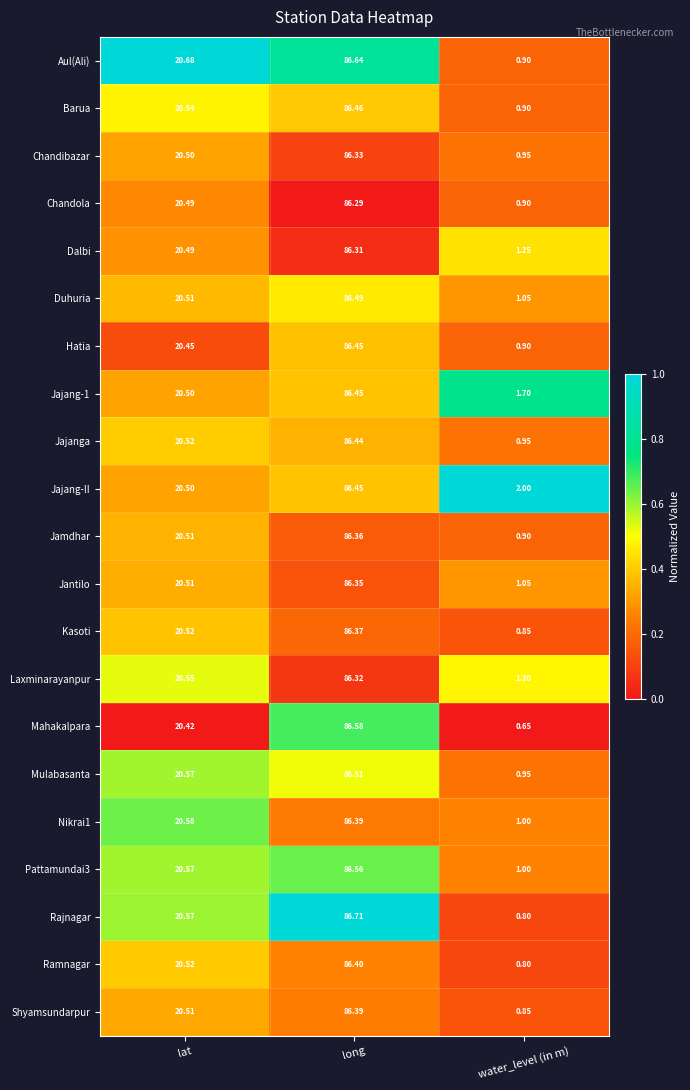

Where is Rajnagar nearest to the value 43?

lat